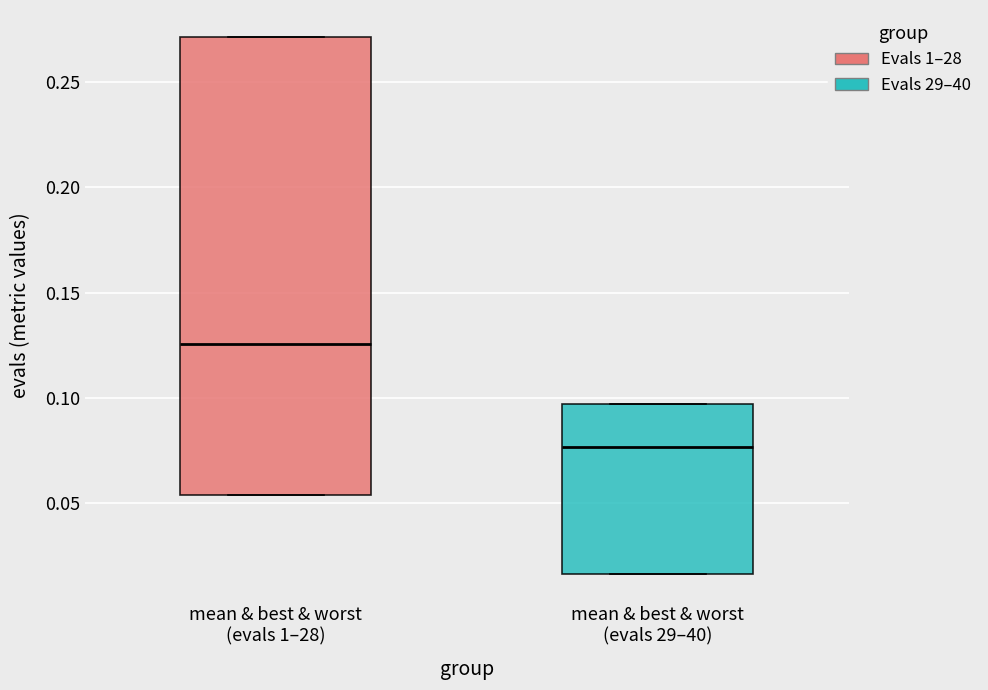

Which box is the tallest, from its lower edge to its upper edge?

mean & best & worst (evals 1–28)